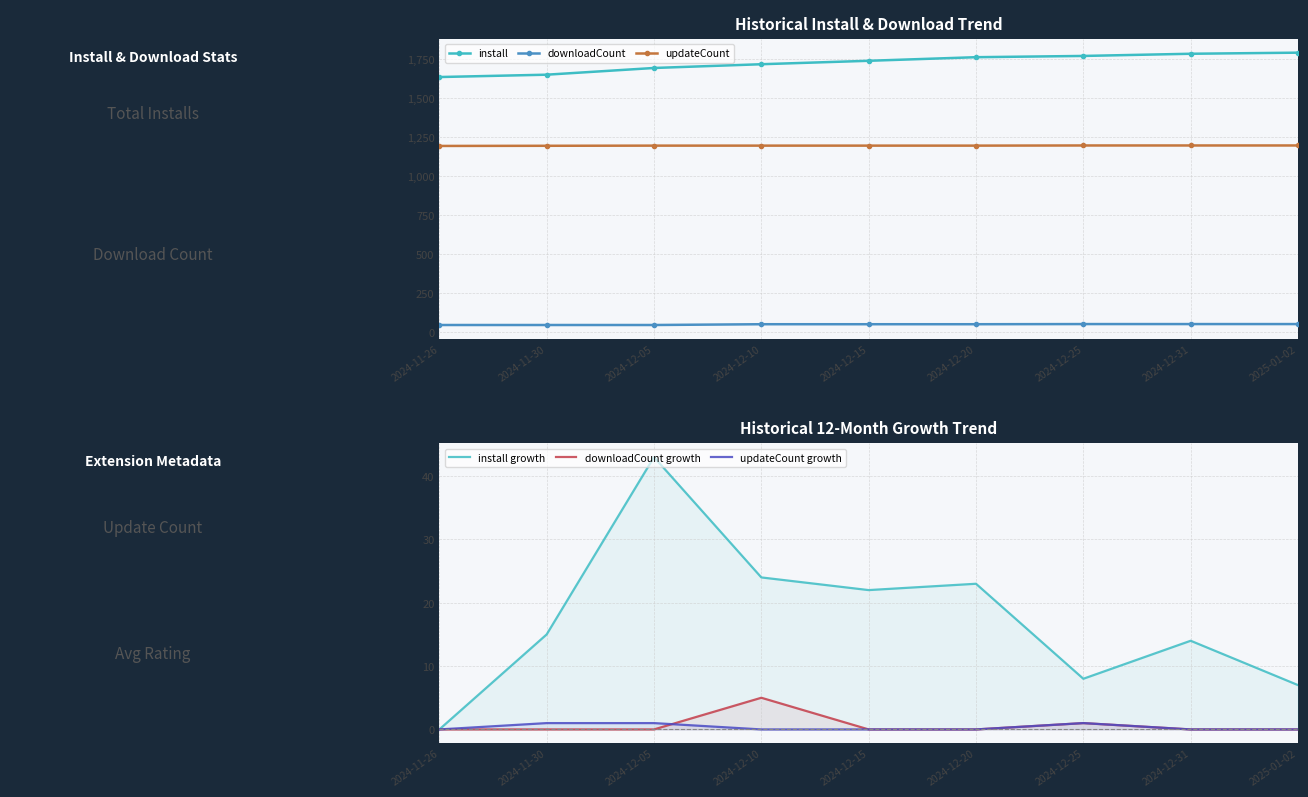

Is it true that install equals 1716 at 0.6?

True